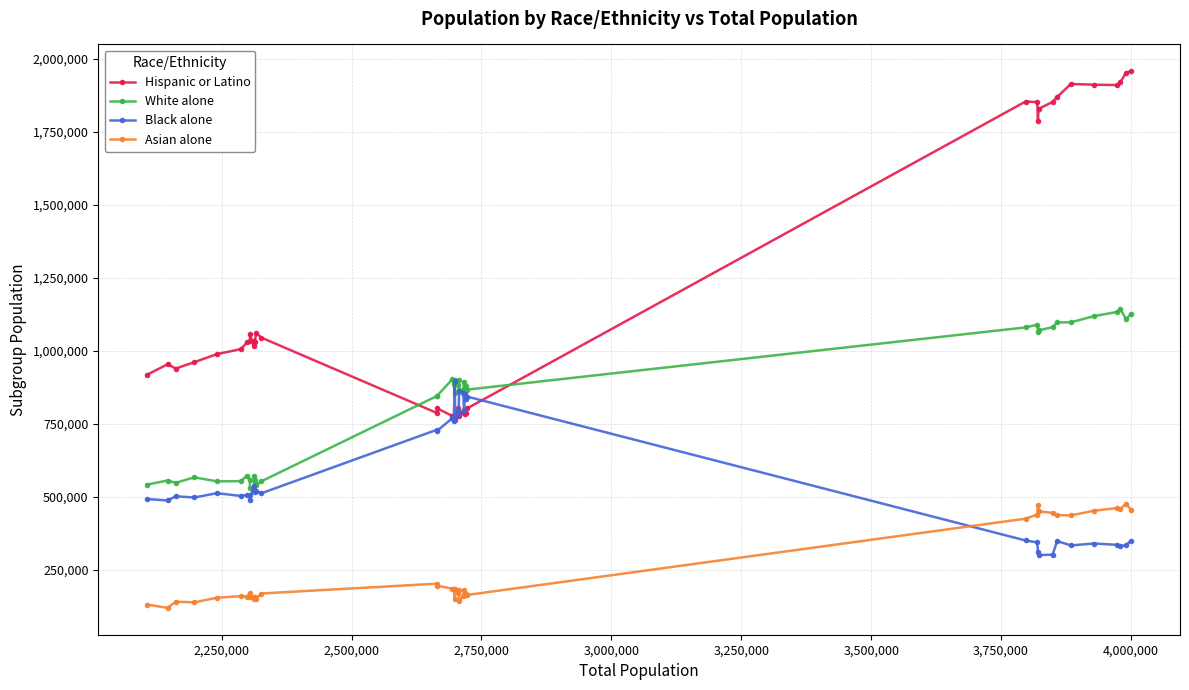

True or false: Asian alone has more than 0 interior local peaks.

True